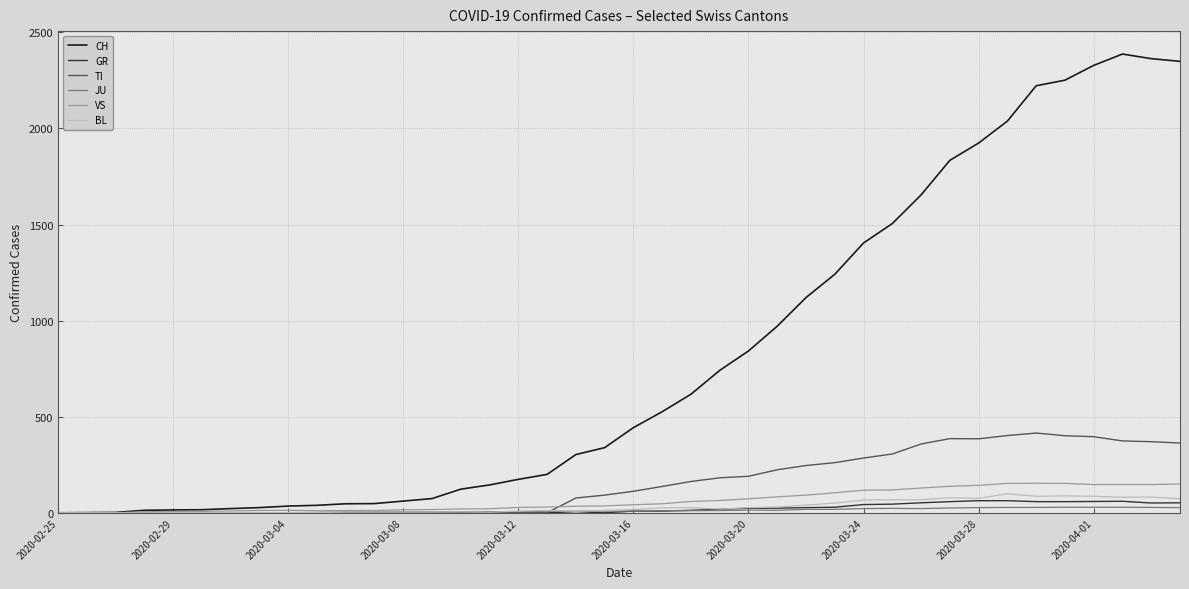

How many lines are shown in the chart?

6